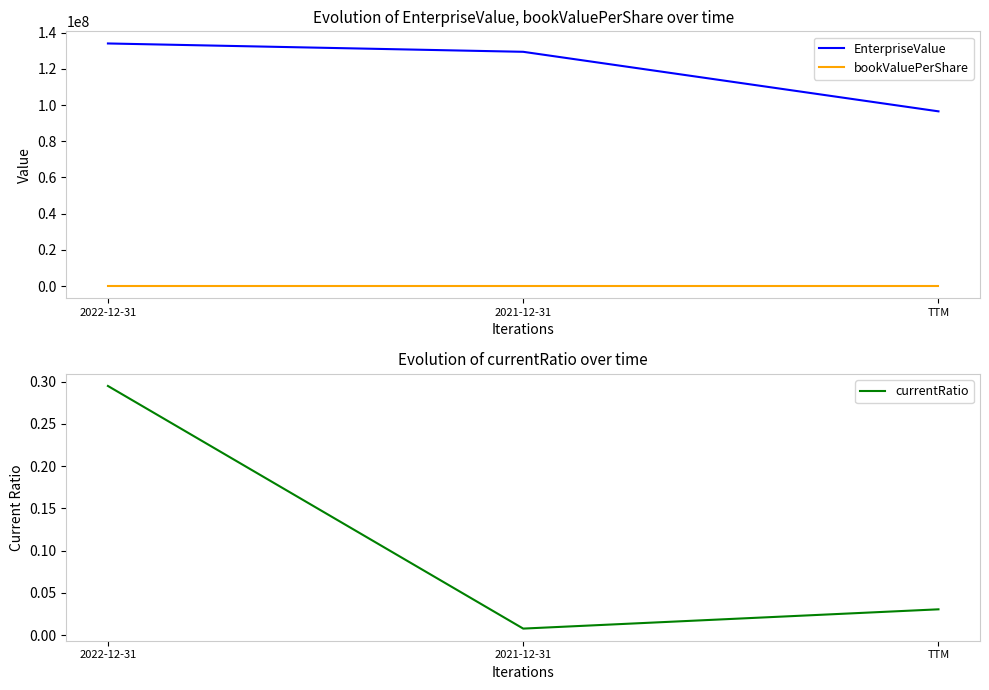

The value of bookValuePerShare at 2021-12-31 is 0.0. True or false?

False